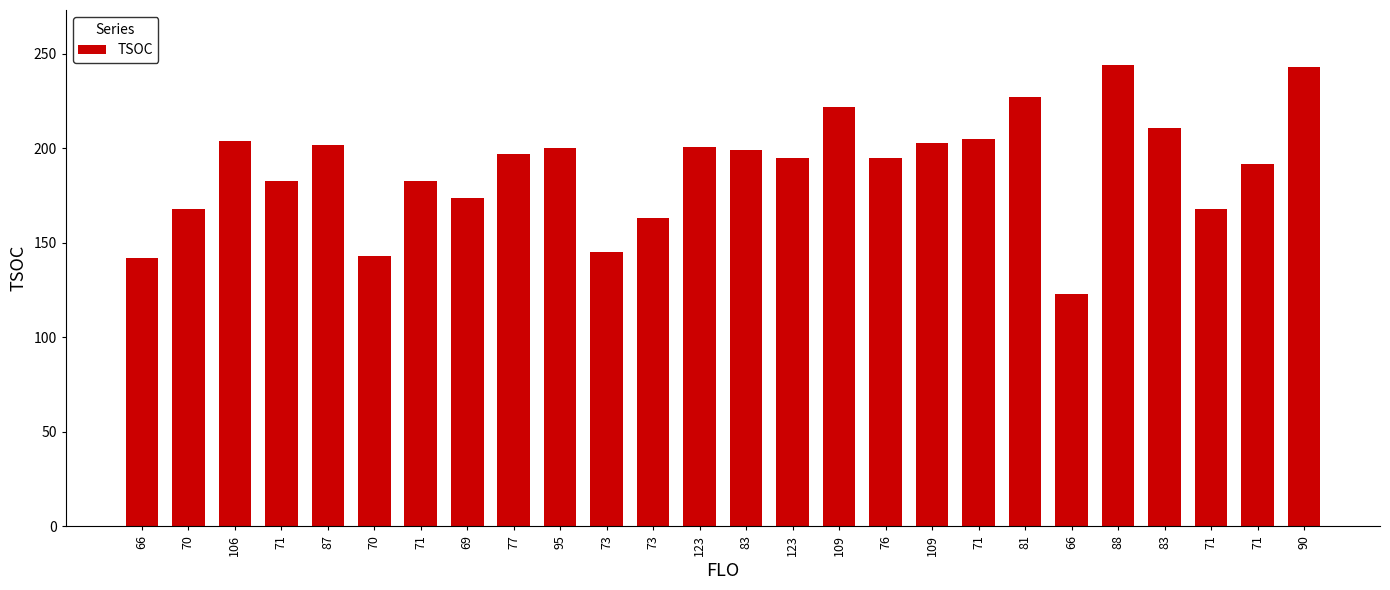

Rank the categories by value from highest to lowest.

88, 90, 81, 109, 83, 71, 106, 109, 87, 123, 95, 83, 77, 123, 76, 71, 71, 71, 69, 70, 71, 73, 73, 70, 66, 66